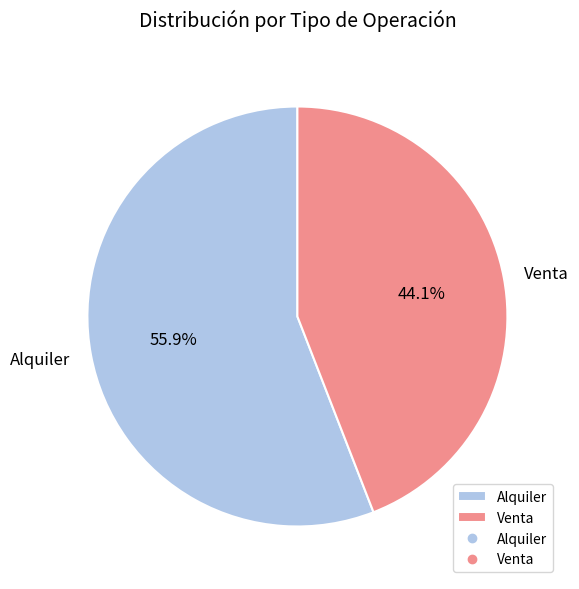

To the nearest percent, what is the difference between the largest and smallest slice percentages?

12%